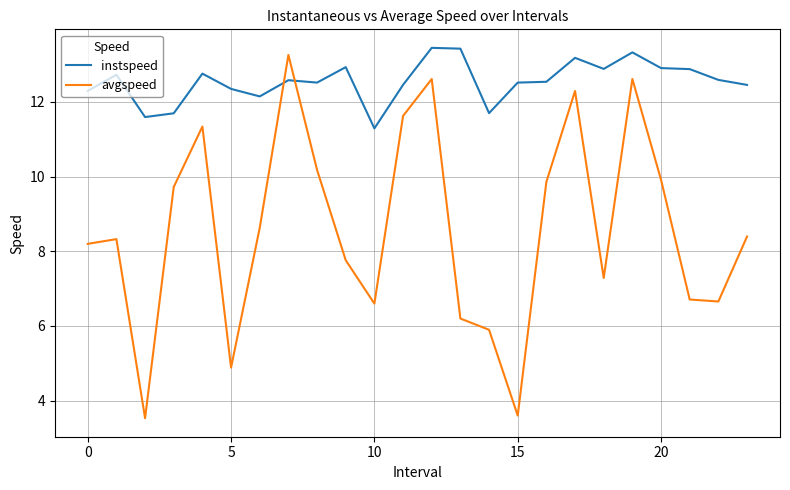

What is the minimum value for instspeed?

11.3